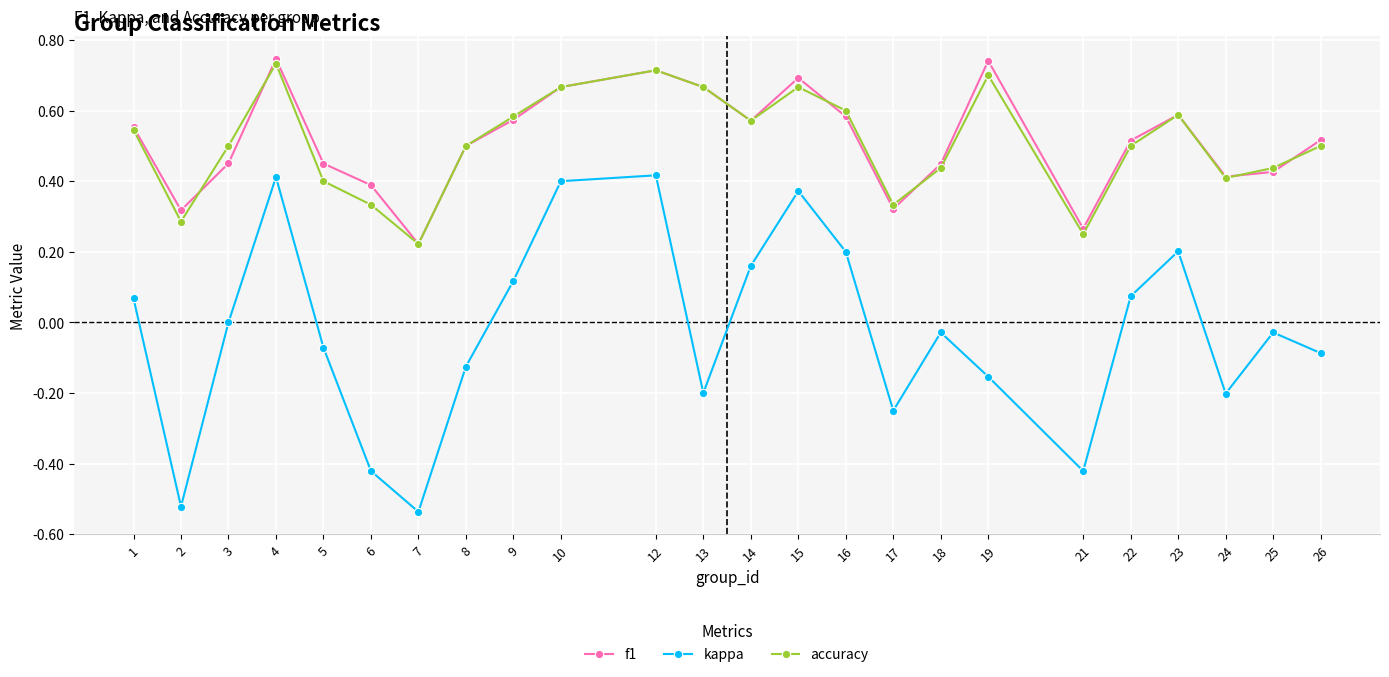

True or false: accuracy has more than 2 interior local peaks.

True